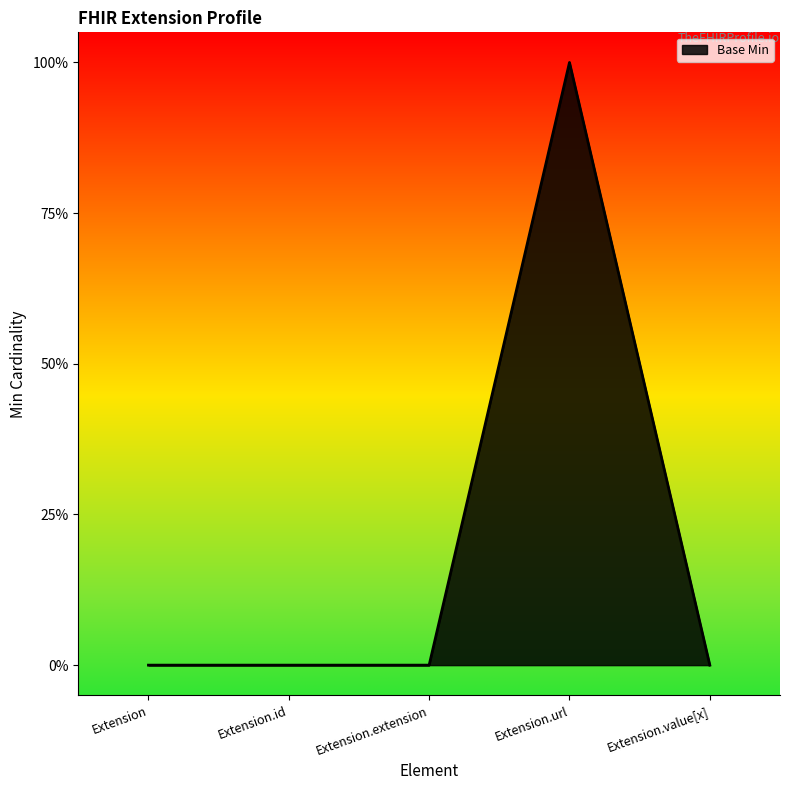

What is the difference between the maximum and minimum values?

1